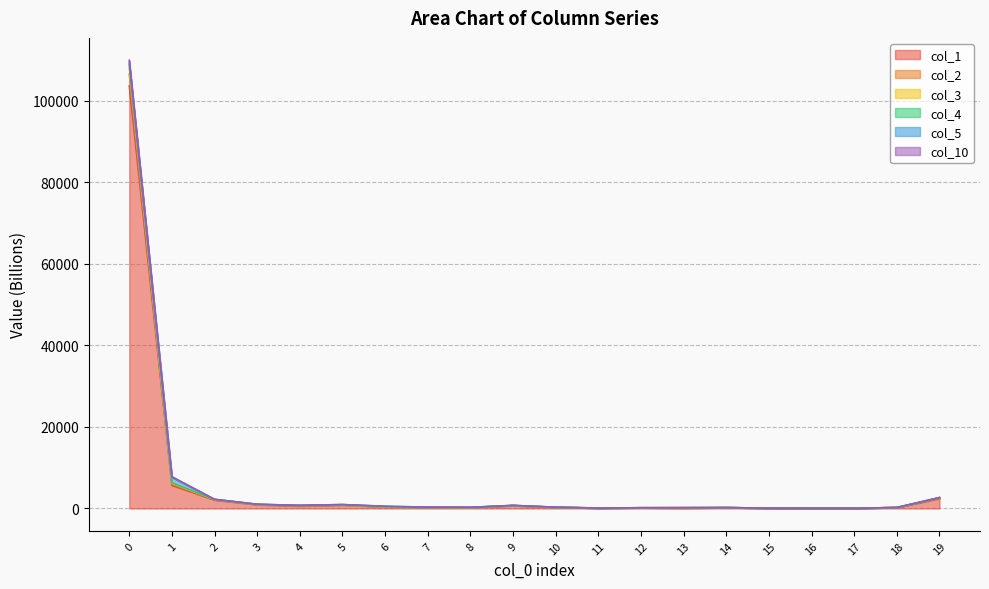

True or false: col_1 and col_3 intersect in this chart.

False